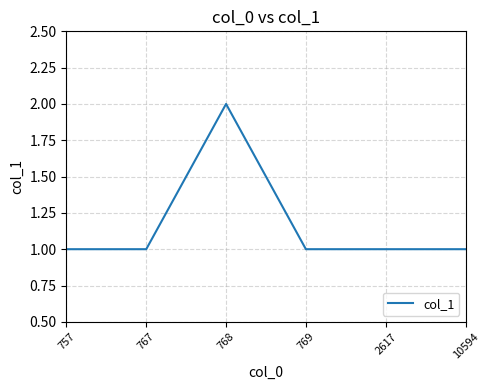

What is the smallest value displayed?

1